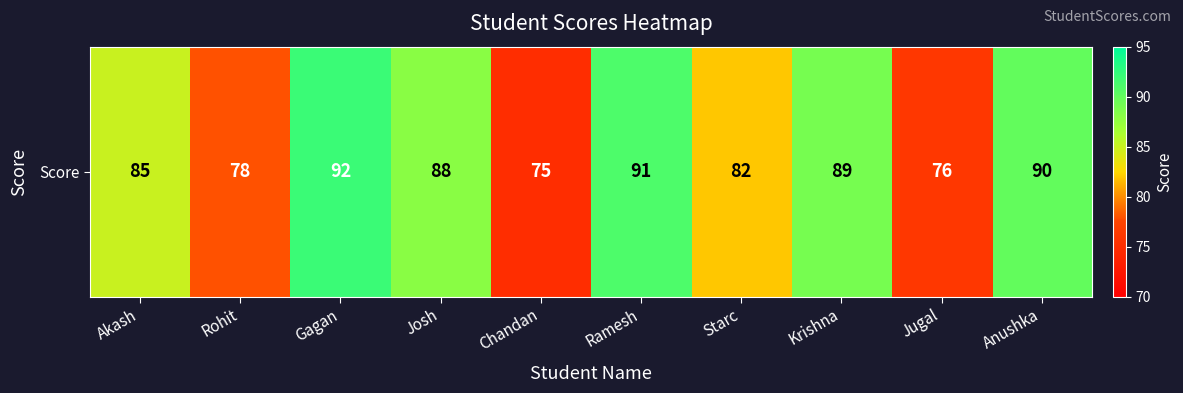

What value does the data have at Rohit?

78